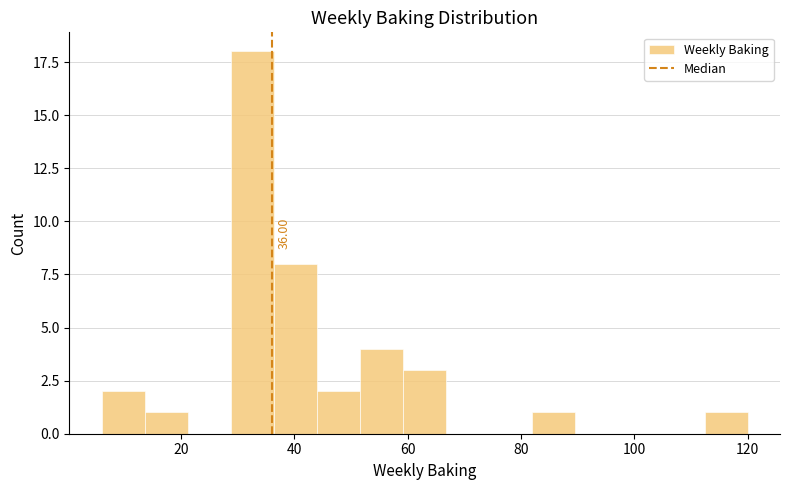

Read against the x-axis, roughly where is the centre of the tallest bar?

32